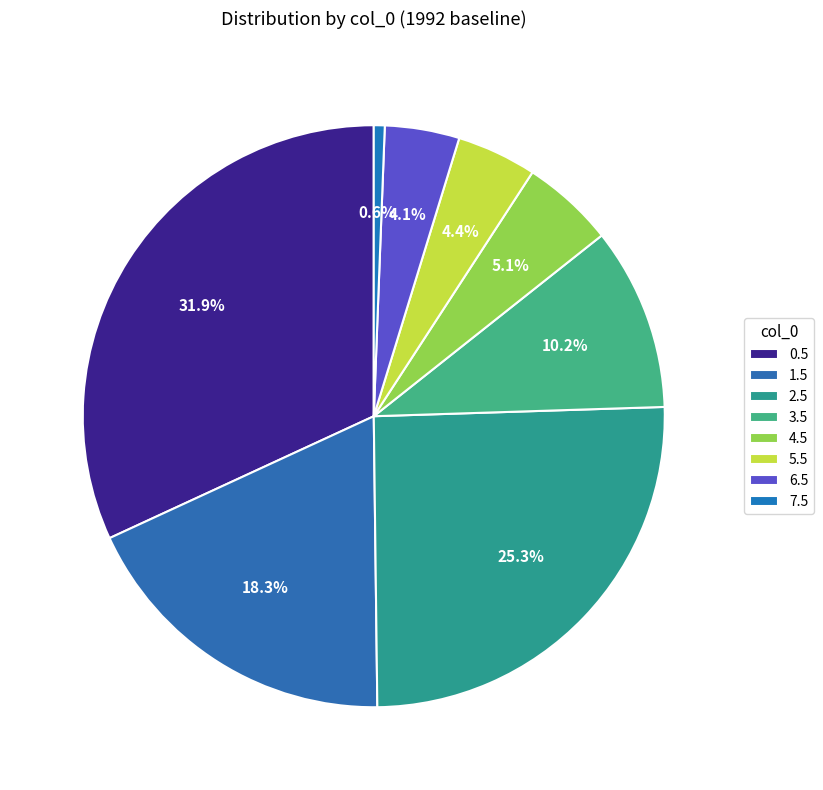

Approximately how many times larger is the value at 4.5 compared to 2.5?

0.2